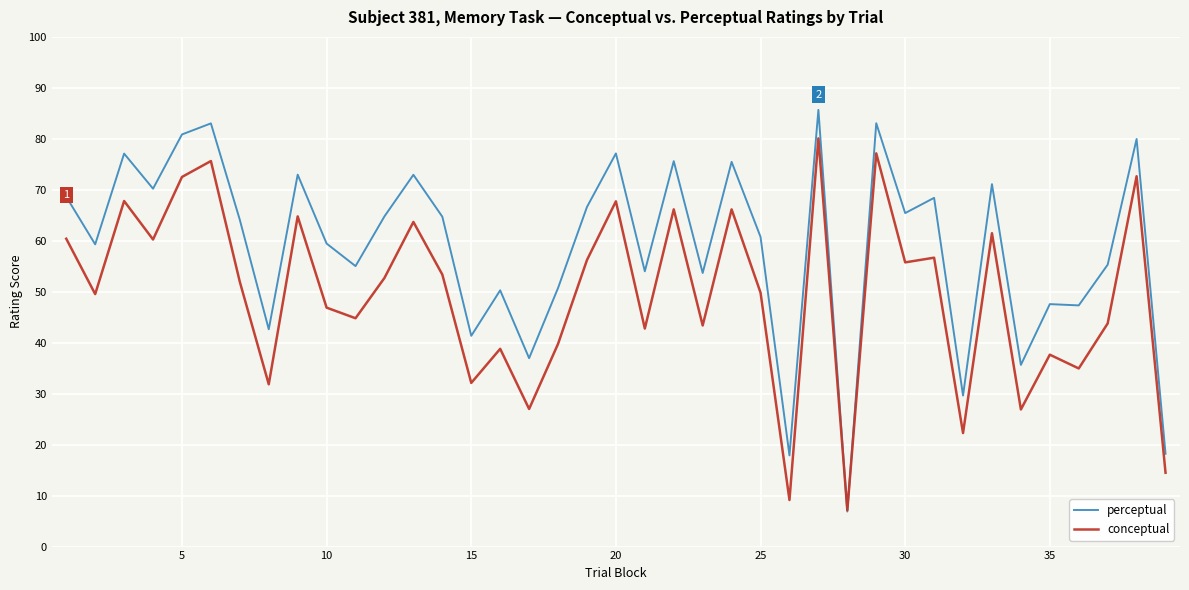

Which series has the largest range (max minus min)?

perceptual